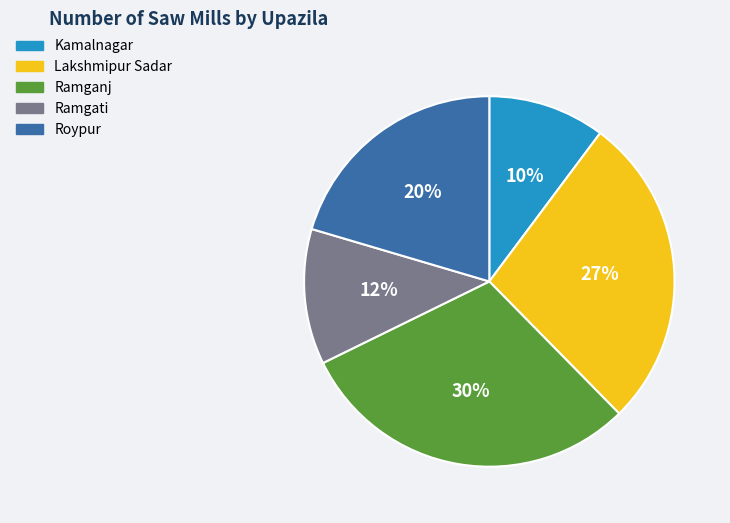

How many segments does this pie chart have?

5